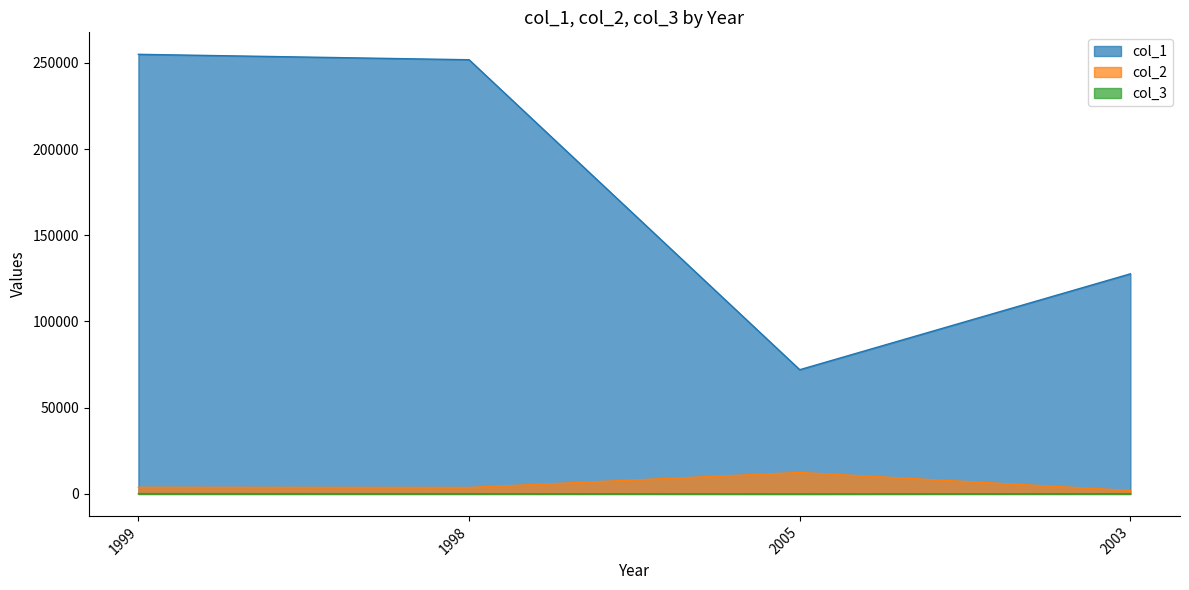

True or false: col_2 and col_3 cross at least once.

False